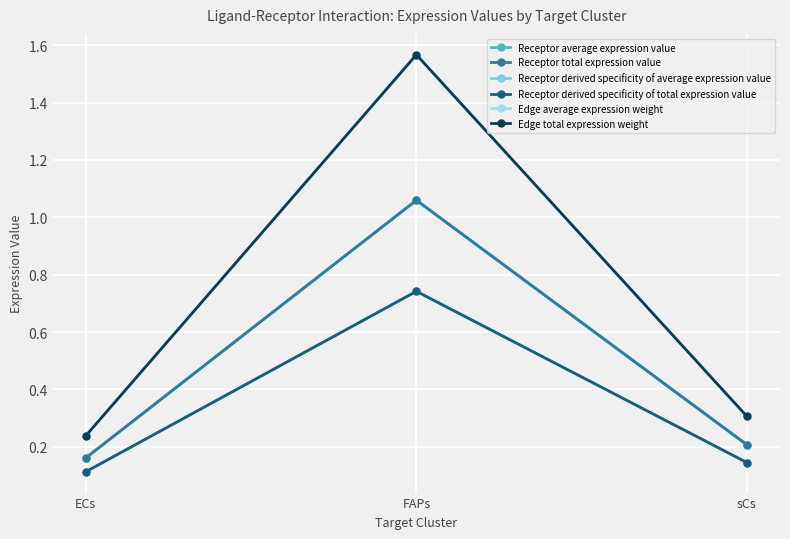

What is the label of the 1st point from the left?

ECs